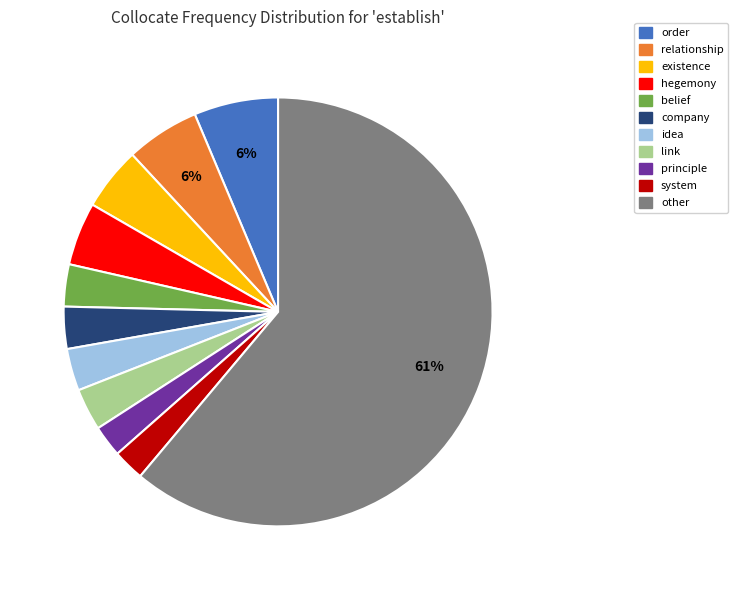

Combined, do principle and existence account for over 50%?

No